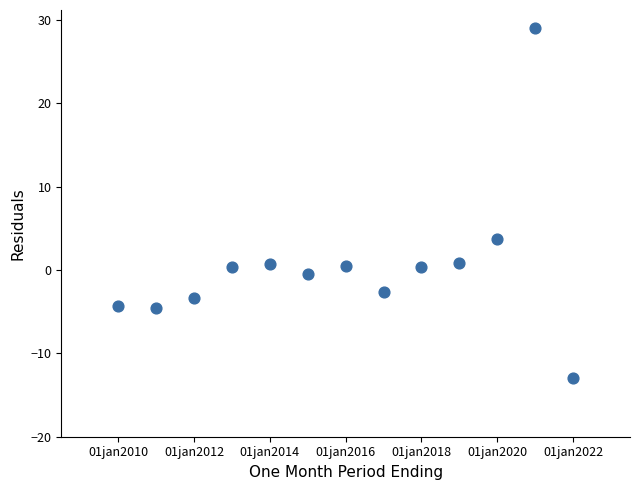

What is the range of X values (max minus min)?

12.0